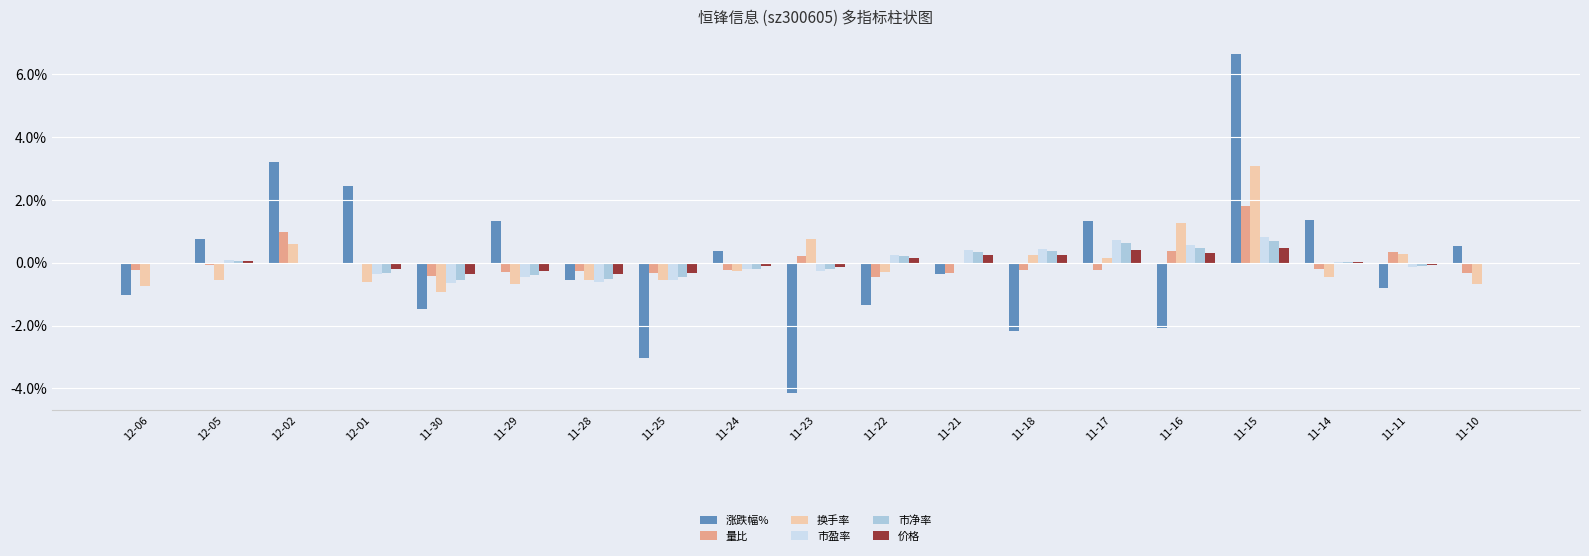

Are the bars horizontal?

No